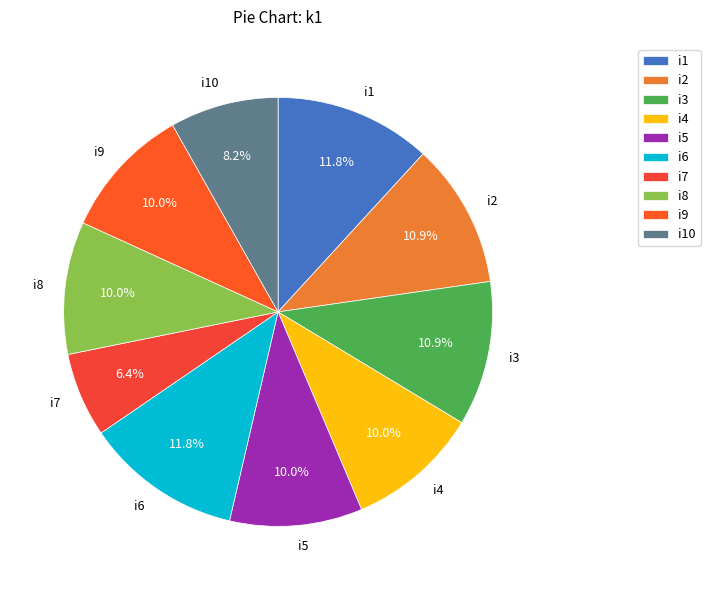

The i5 slice represents 10% of the pie. True or false?

True